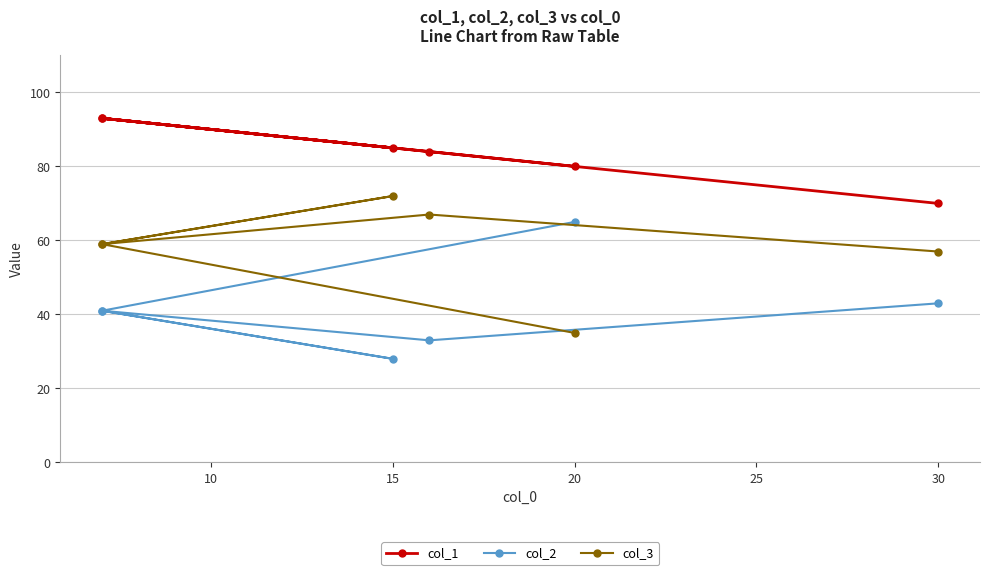

At 30, list the series in order from largest to smallest.

col_1, col_3, col_2